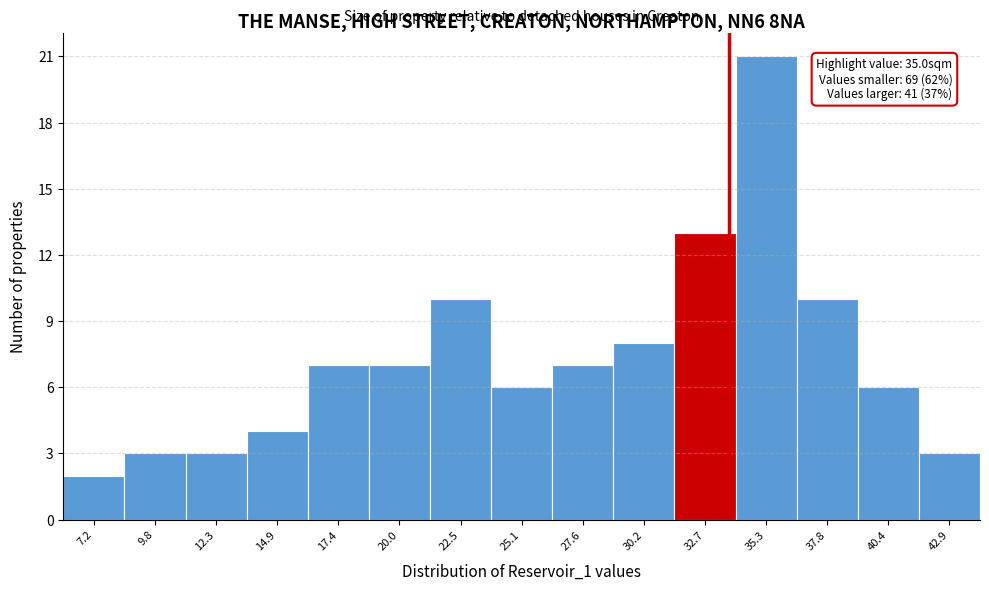

Reading left to right, what are all the values shown in this chart?

7.2=2	9.8=3	12.3=3	14.9=4	17.4=7	20.0=7	22.5=10	25.1=6	27.6=7	30.2=8	32.7=13	35.3=21	37.8=10	40.4=6	42.9=3